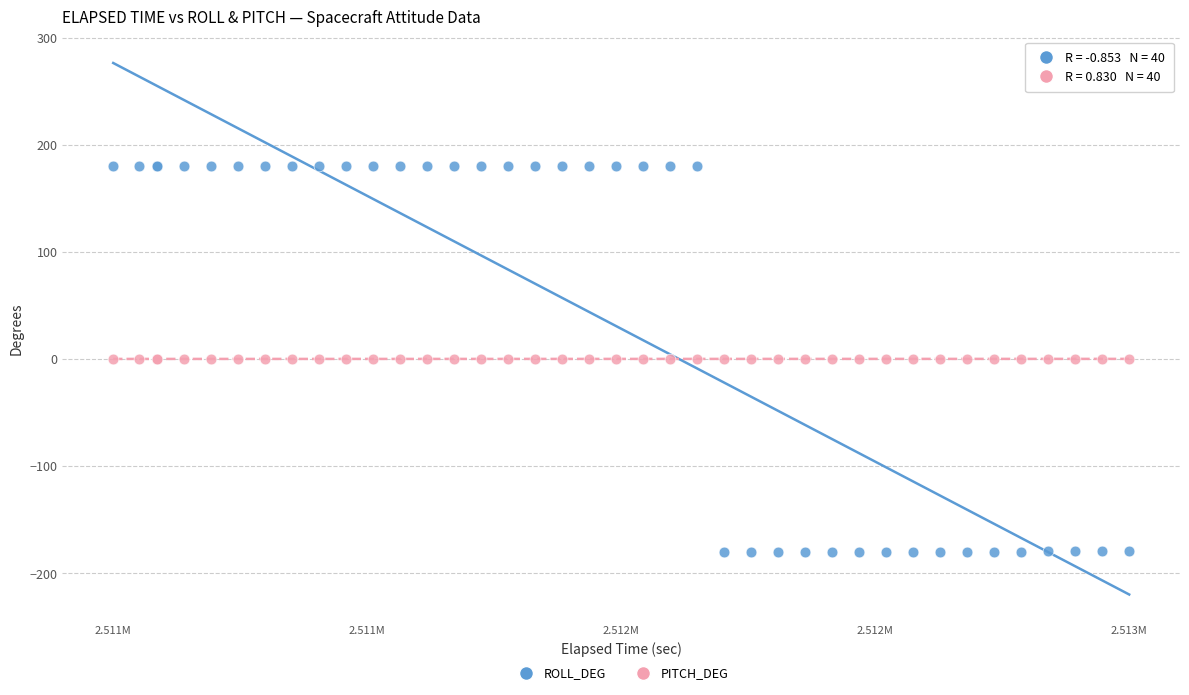

Which series reaches the maximum Y coordinate?

ROLL_DEG